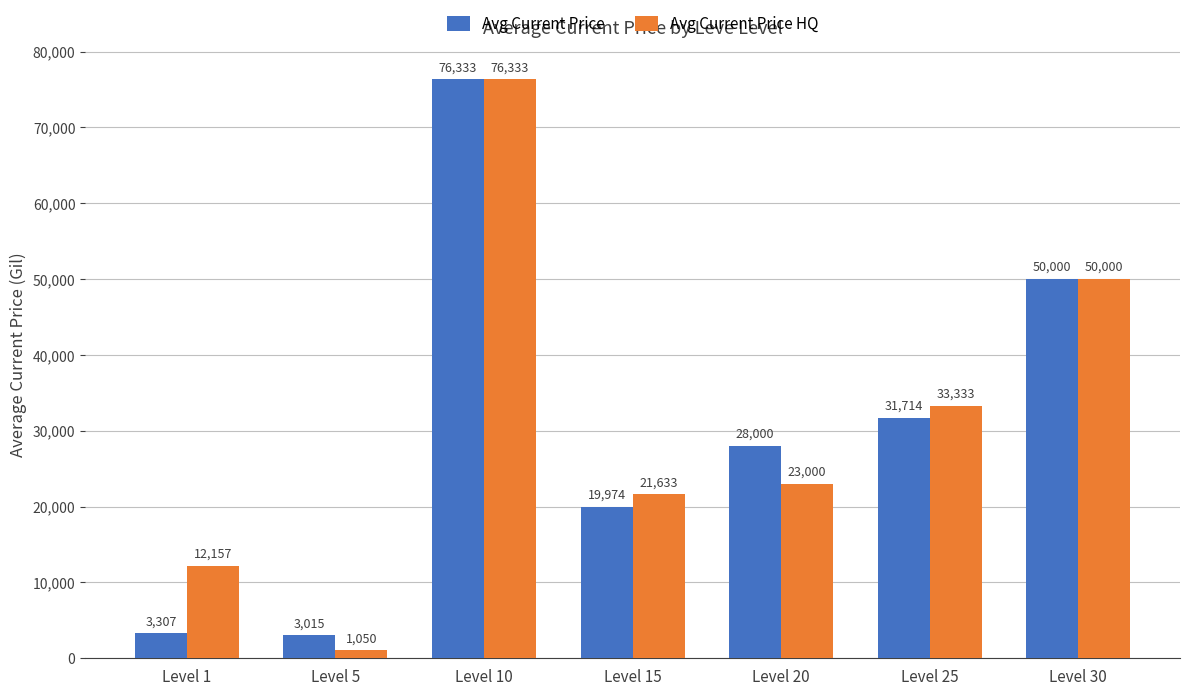

What is the difference between the second highest and minimum values in the Avg Current Price HQ series?

48949.5